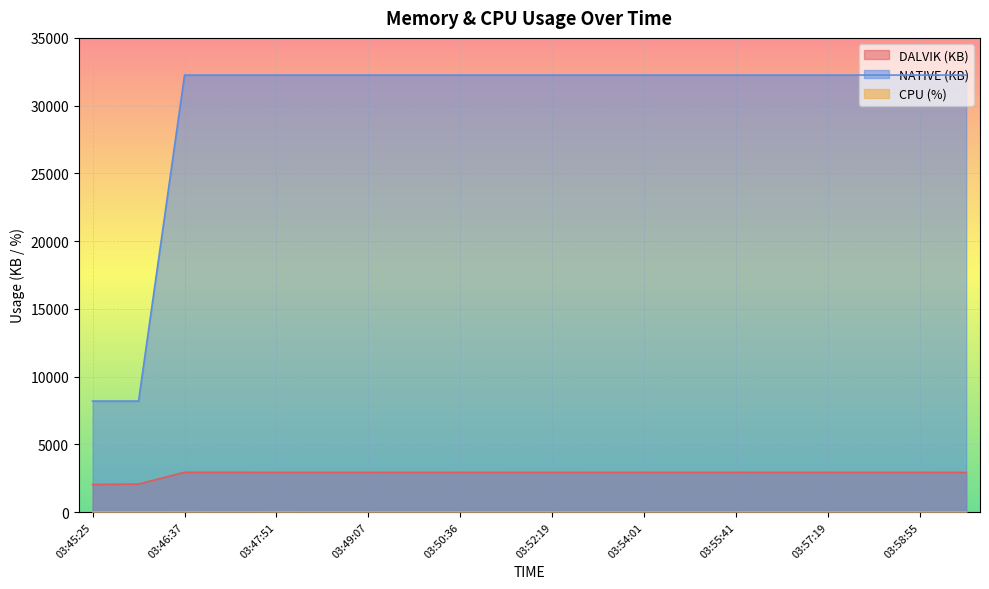

What are all the series names shown in the legend?

DALVIK, NATIVE, CPU